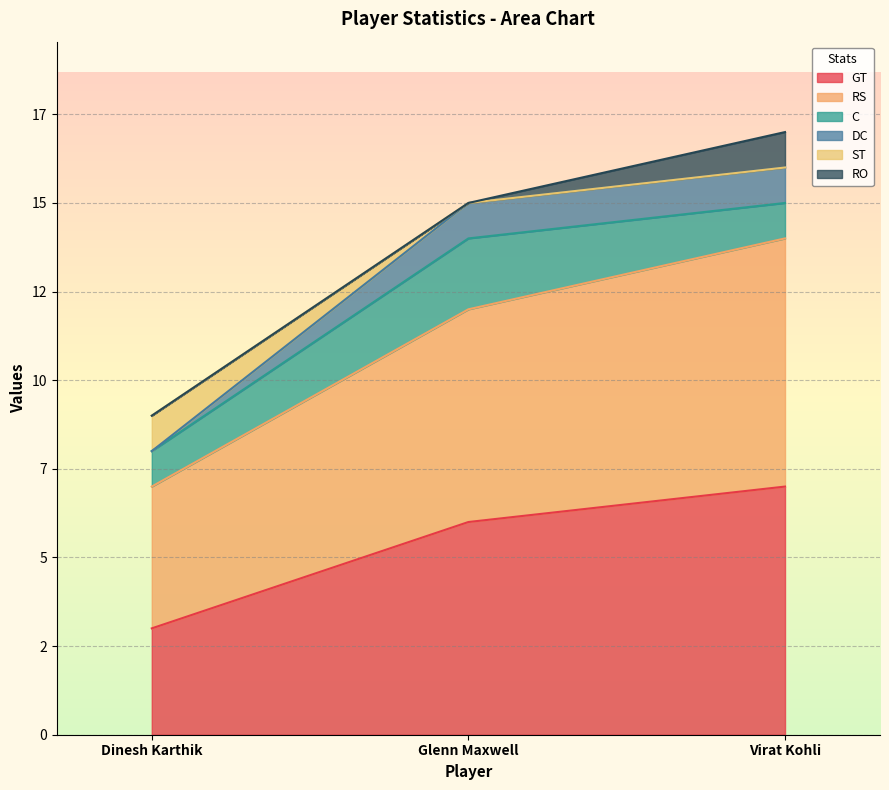

Which has a higher value, Dinesh Karthik or Virat Kohli?

Virat Kohli